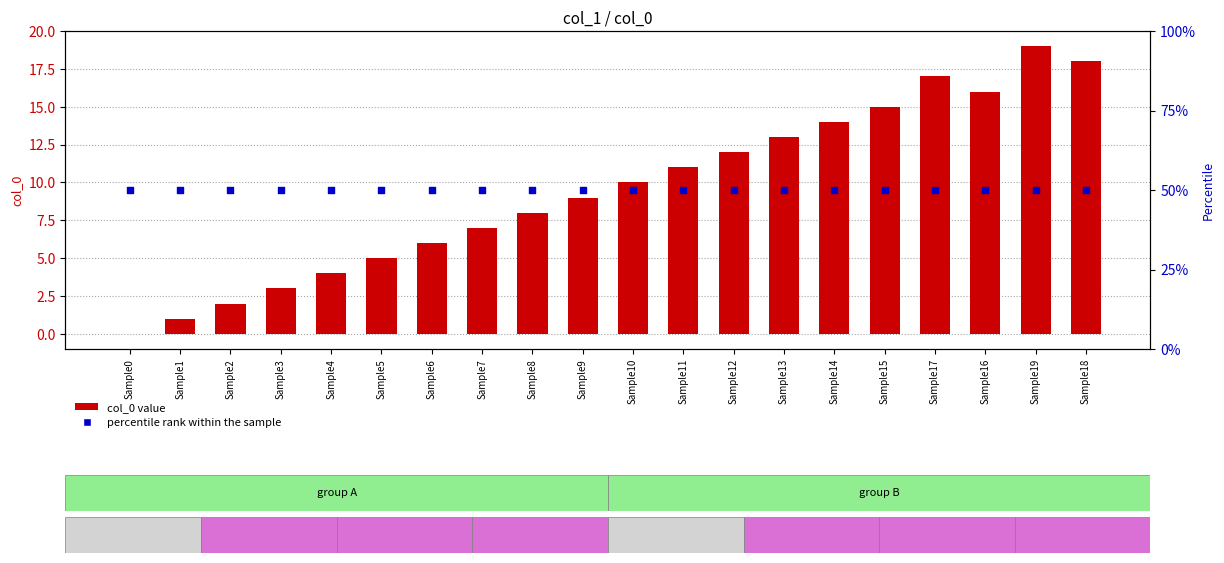

Is the value of percentile rank within the sample at Sample5 greater than the value of col_0 value at Sample15?

Yes